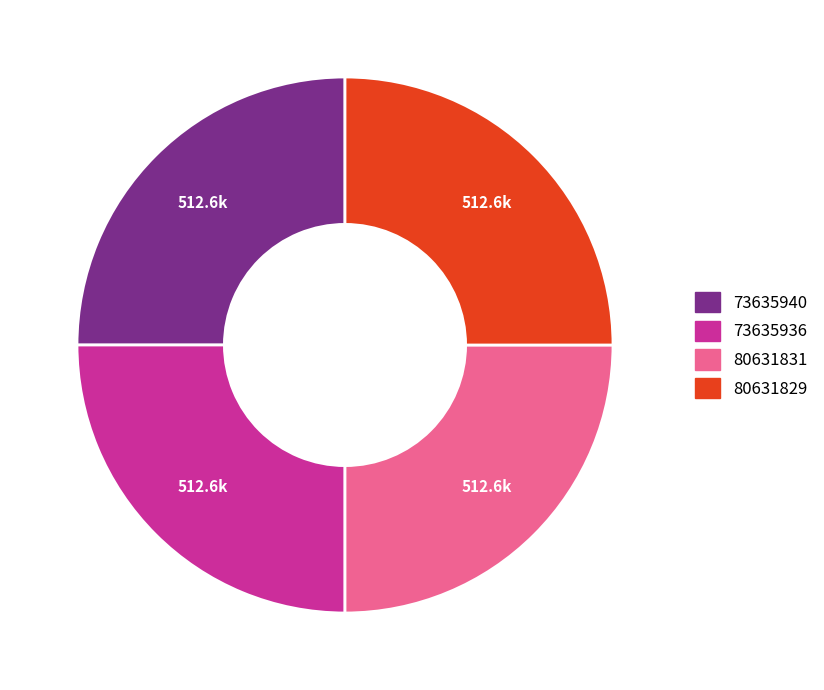

What is the ratio of the value at 73635936 to the value at 73635940?

1.0